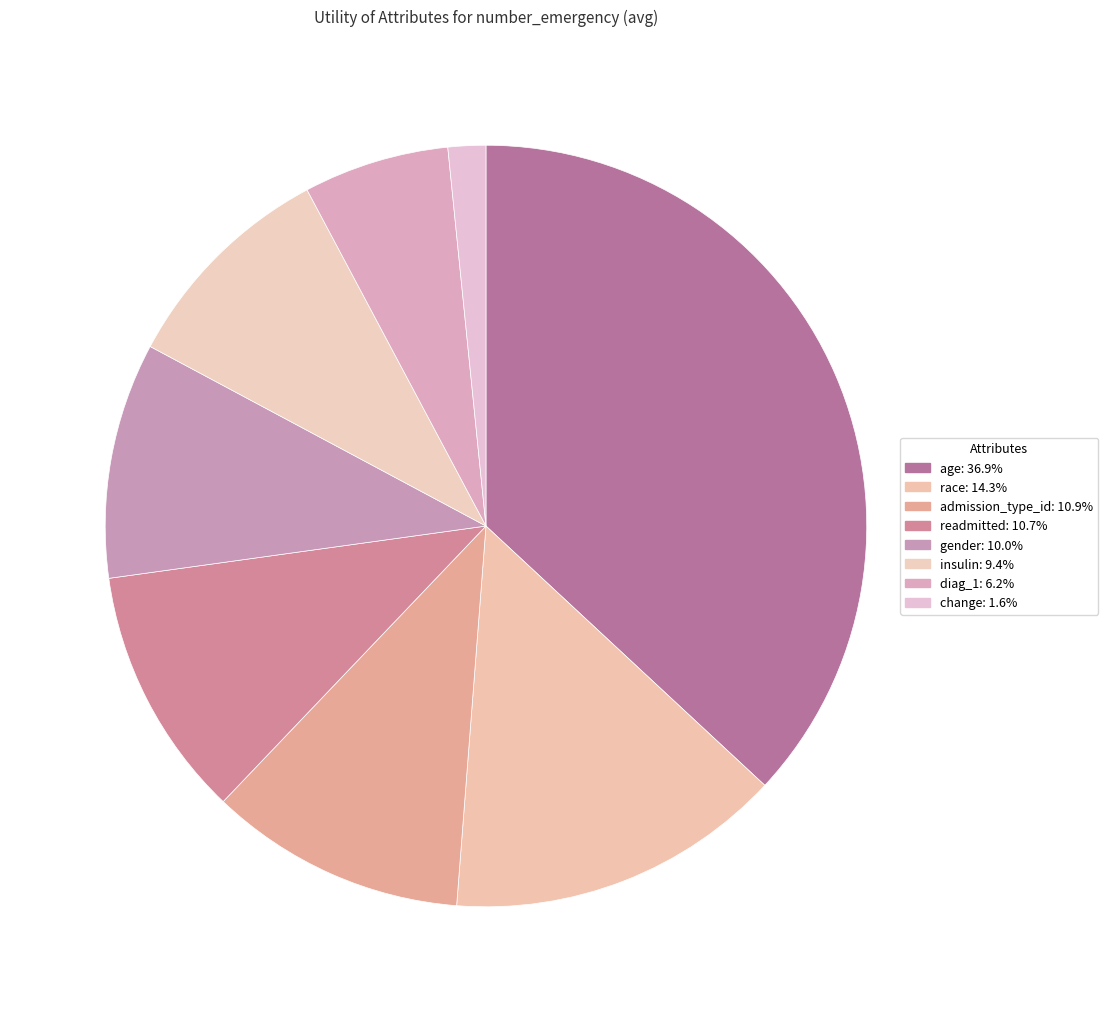

Is there a majority slice in this chart?

No